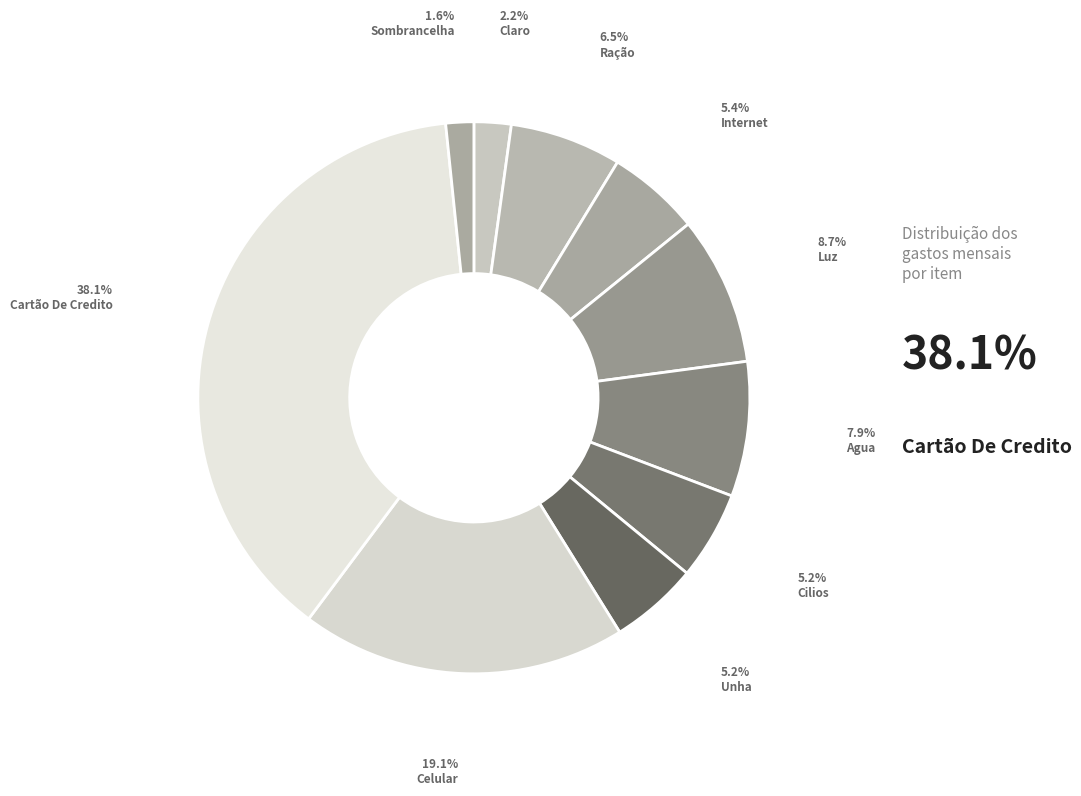

What is the ratio of the value at Cilios to the value at Cartão De Credito?

0.1